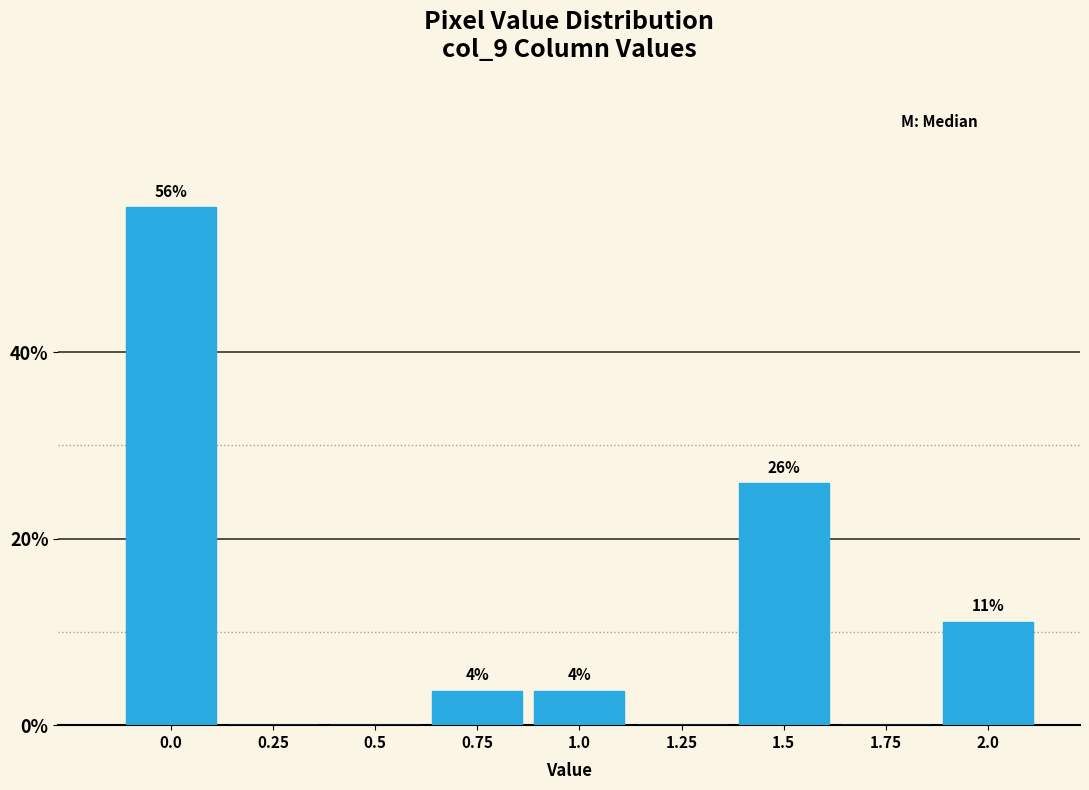

Are the bars horizontal?

No